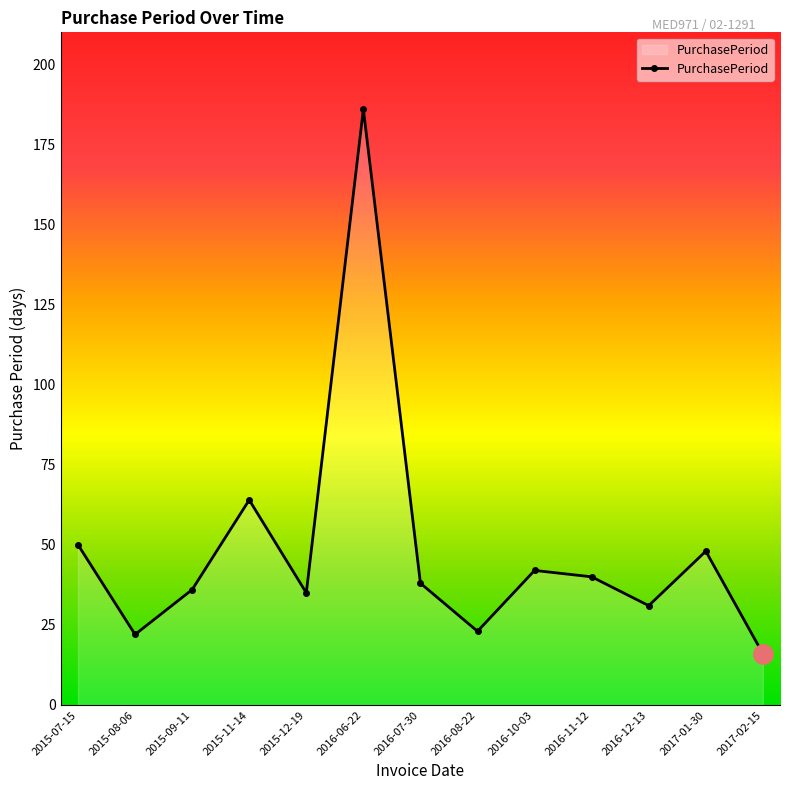

What position from the right is 2017-02-15?

1